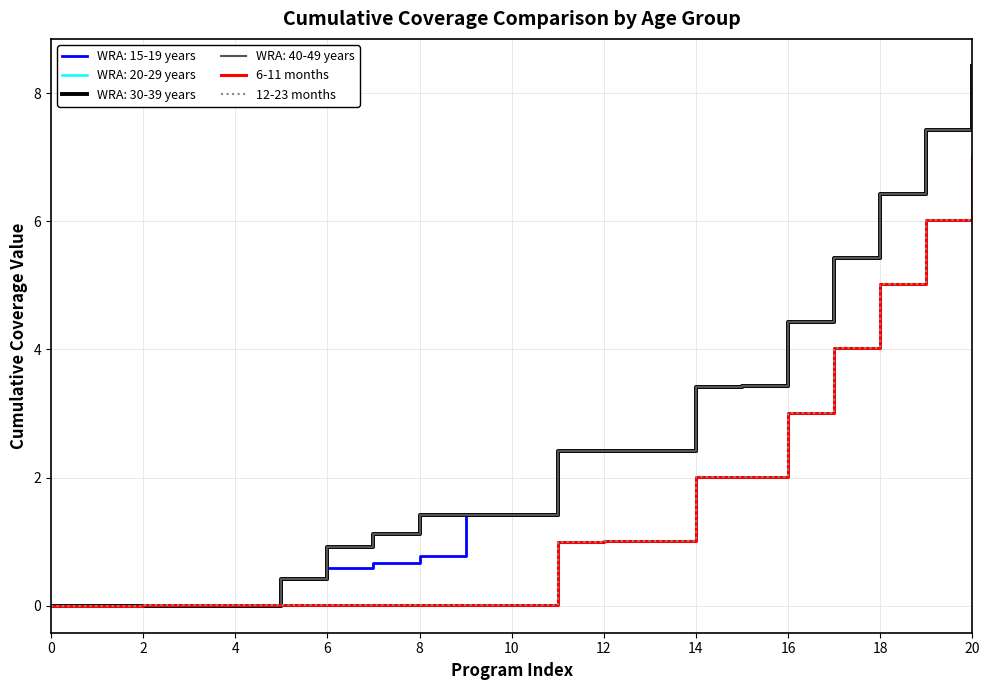

What is the average value of the 12-23 months series?

1.5